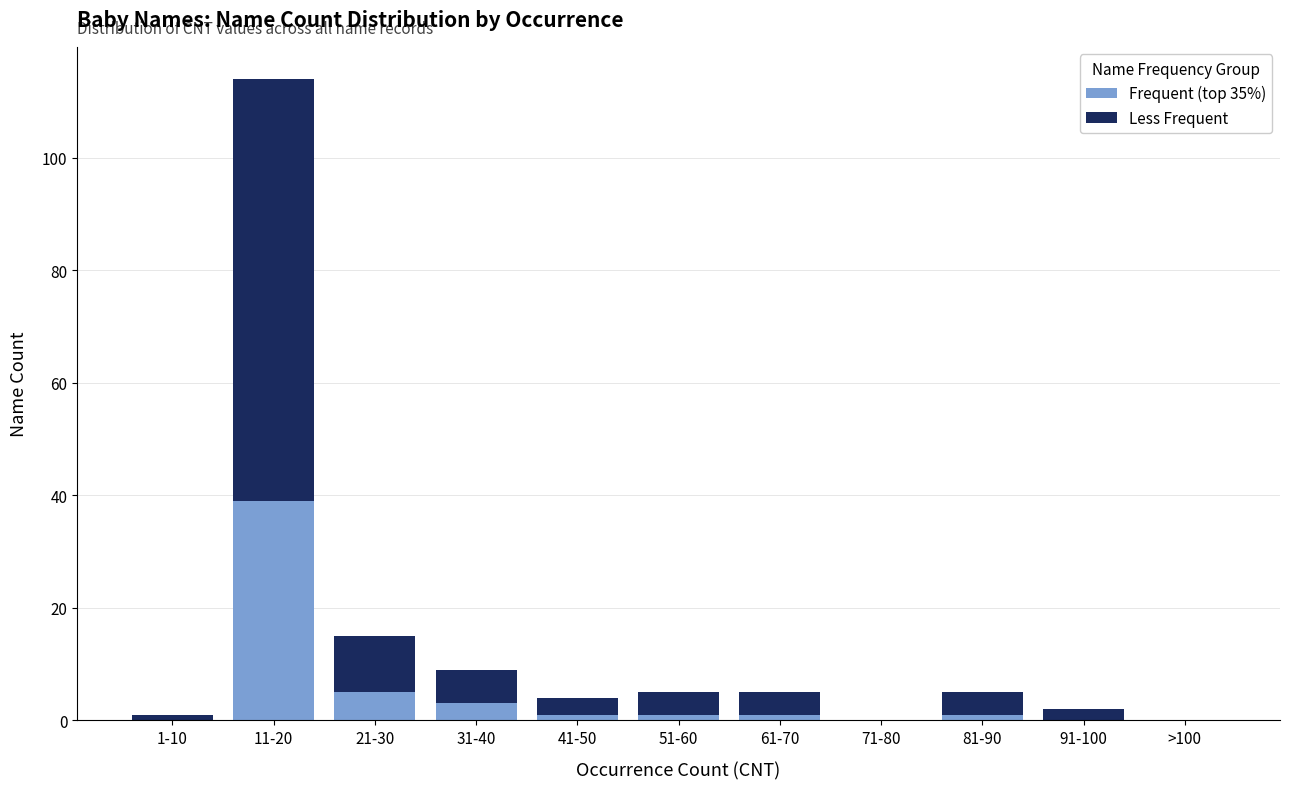

Reading left to right, list the values for the Frequent (top 35%) series.

1-10=0	11-20=39	21-30=5	31-40=3	41-50=1	51-60=1	61-70=1	71-80=0	81-90=1	91-100=0	>100=0